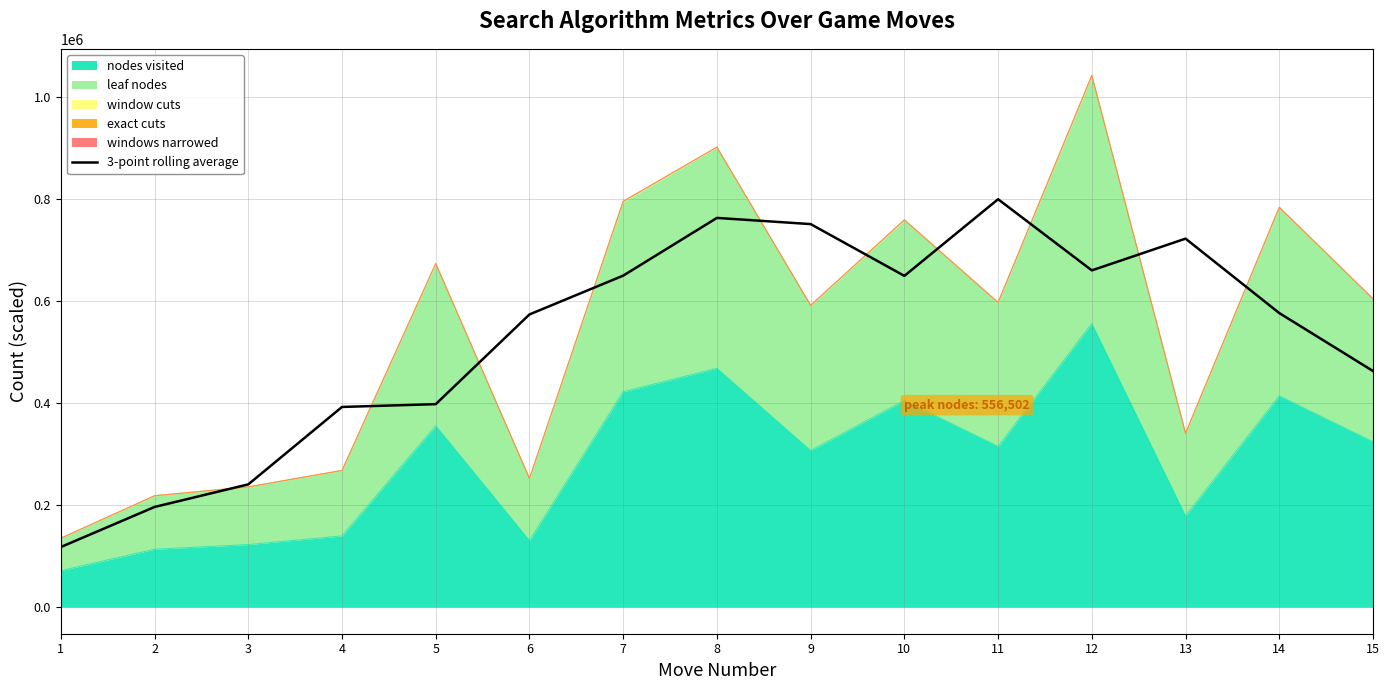

What is the sum of the values at 7 and 6?

1224804.3